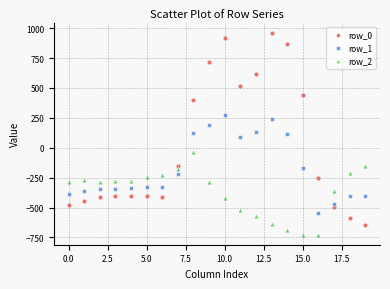

Which series contains the highest Y value?

row_0